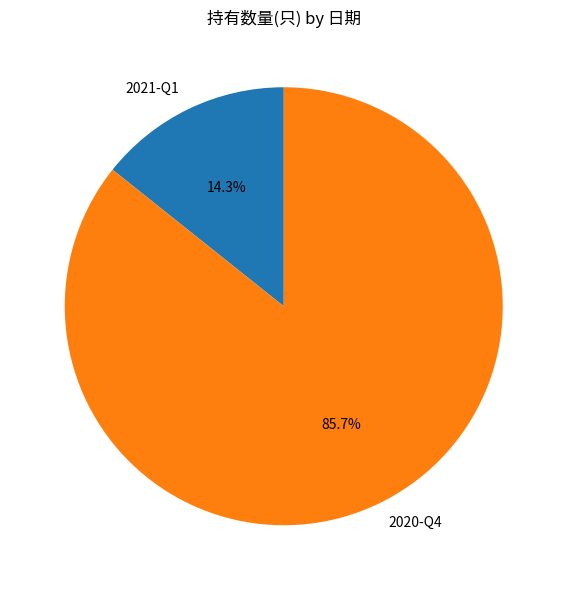

To the nearest percent, what is the average slice percentage?

50%